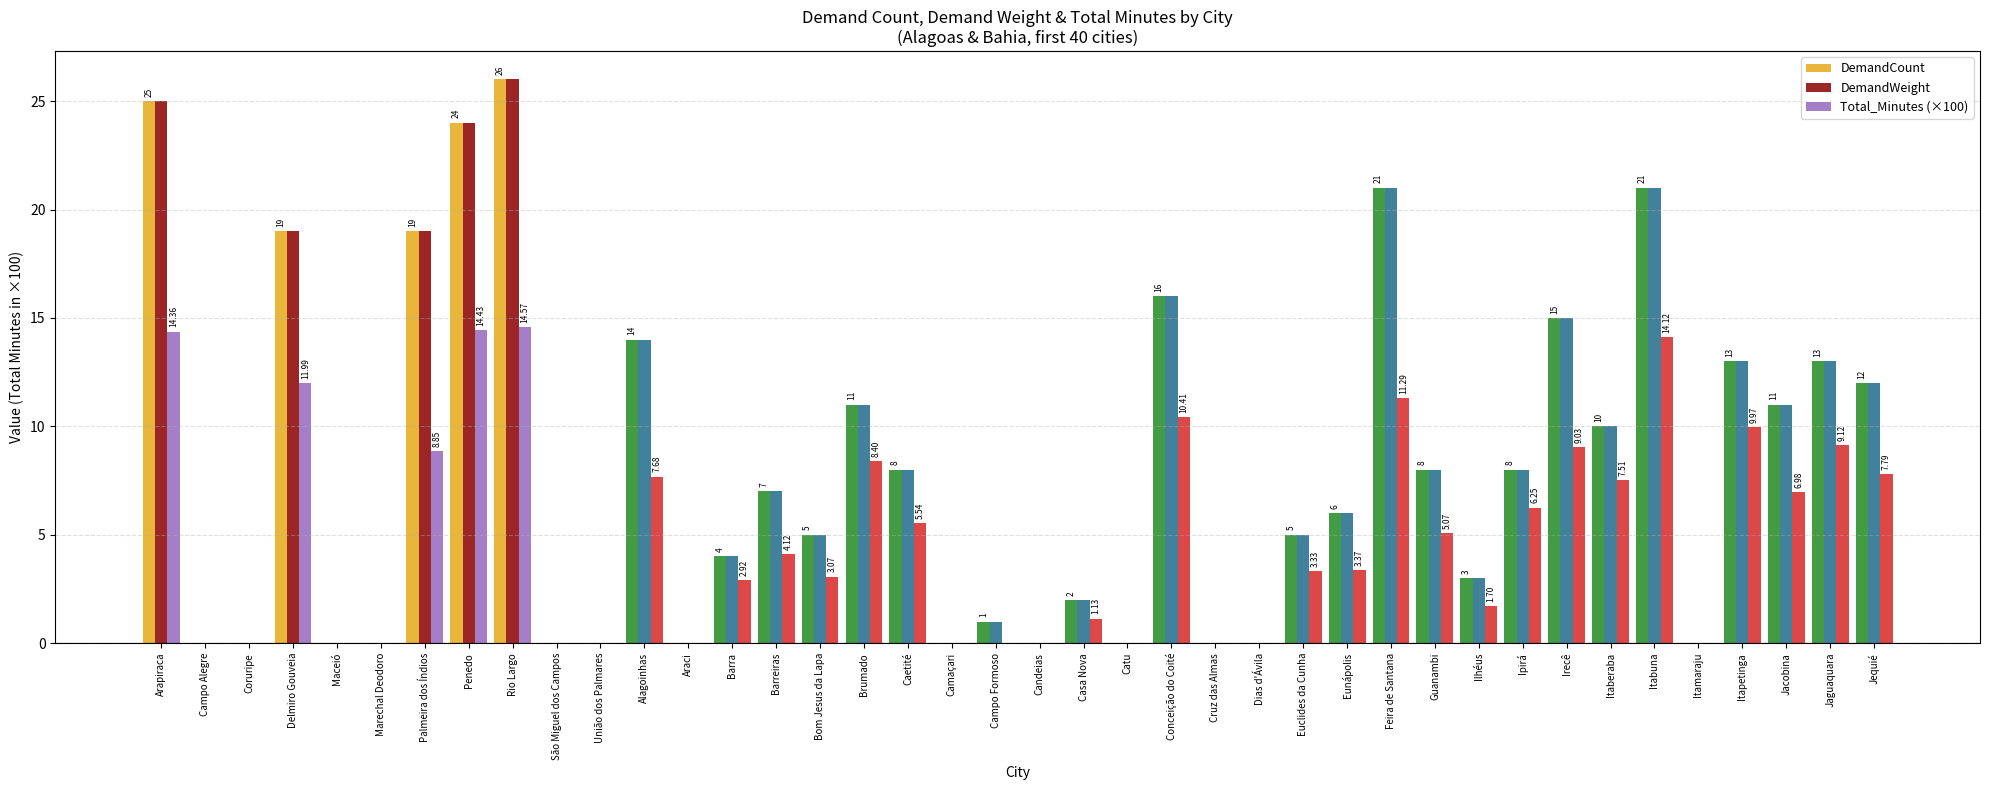

What is the sum of all DemandCount values?

327.0